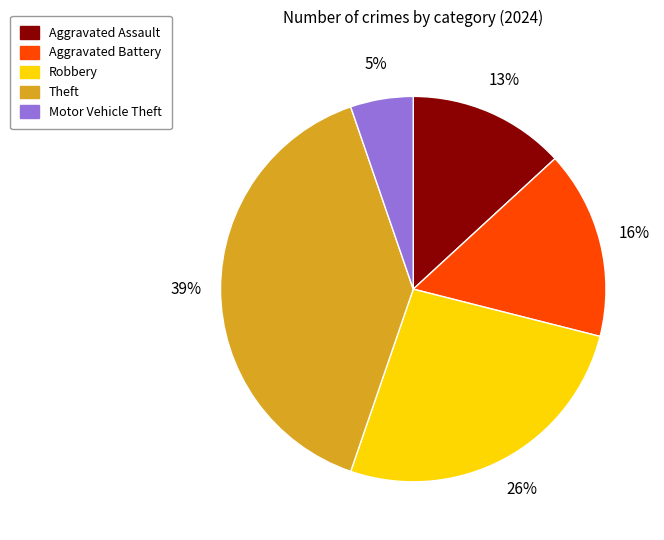

What is the largest slice in the pie chart?

Theft